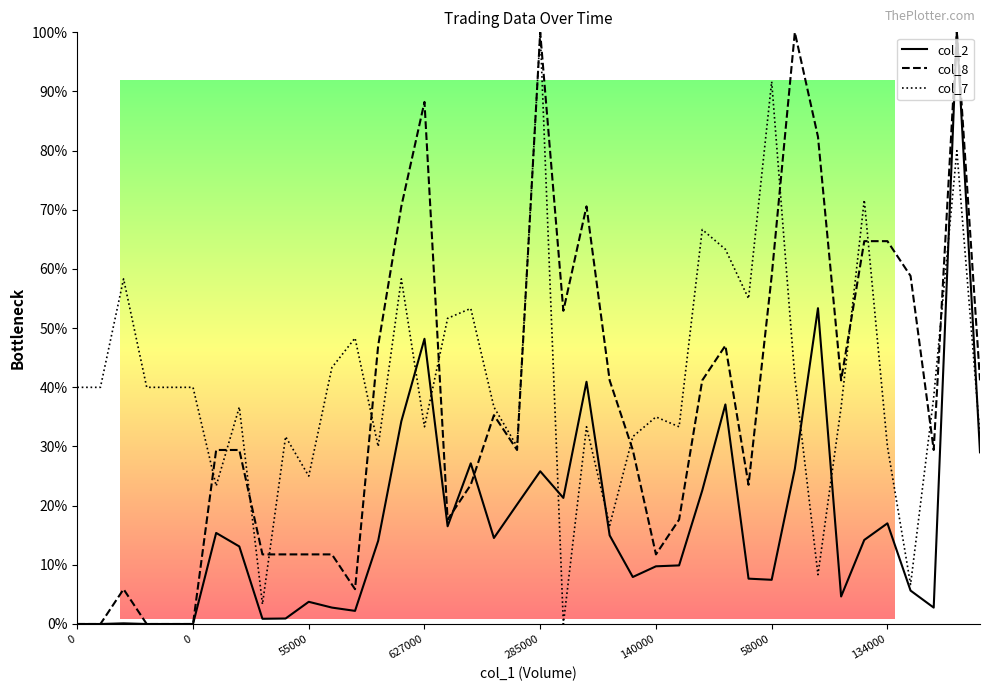

List the series in order of their peak value, highest first.

col_2, col_8, col_7